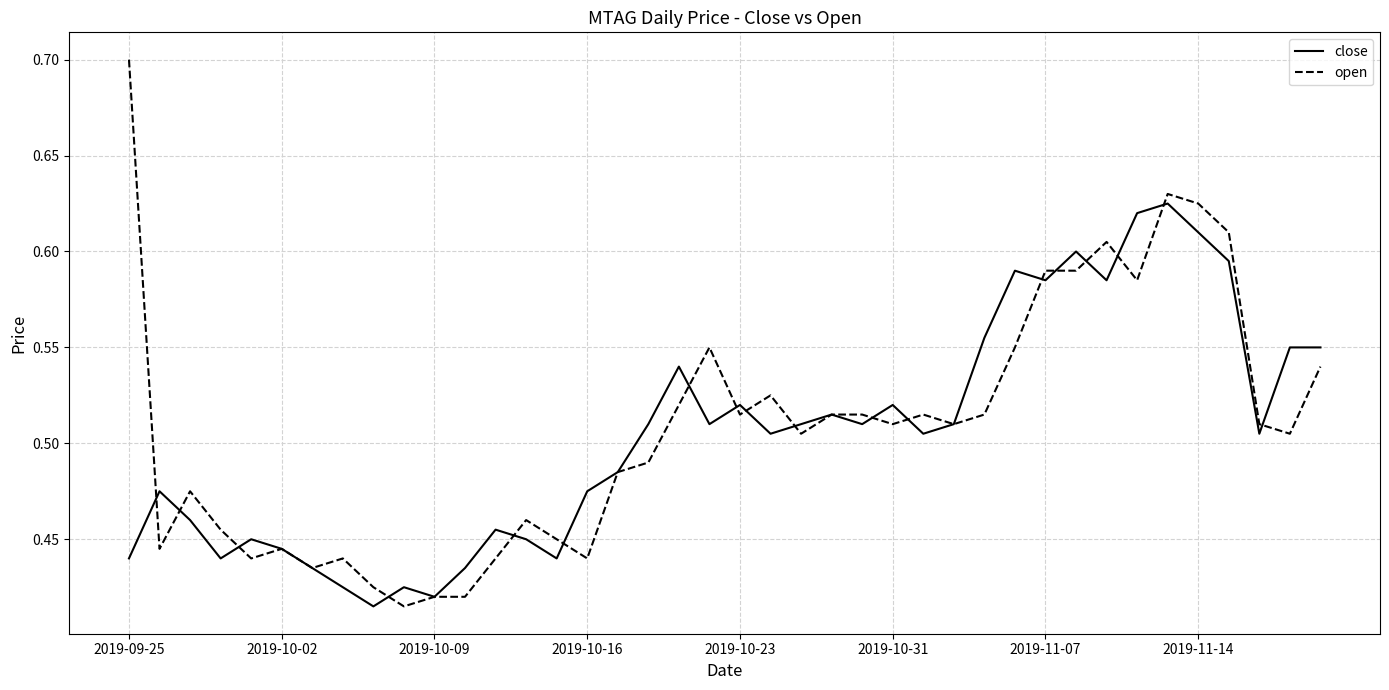

What is the highest value of the open series?

0.7